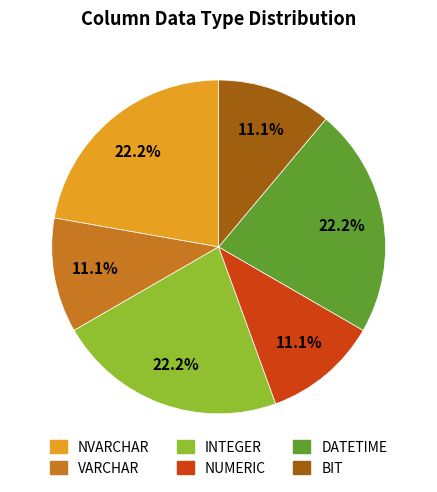

Between DATETIME and BIT, which is larger?

DATETIME